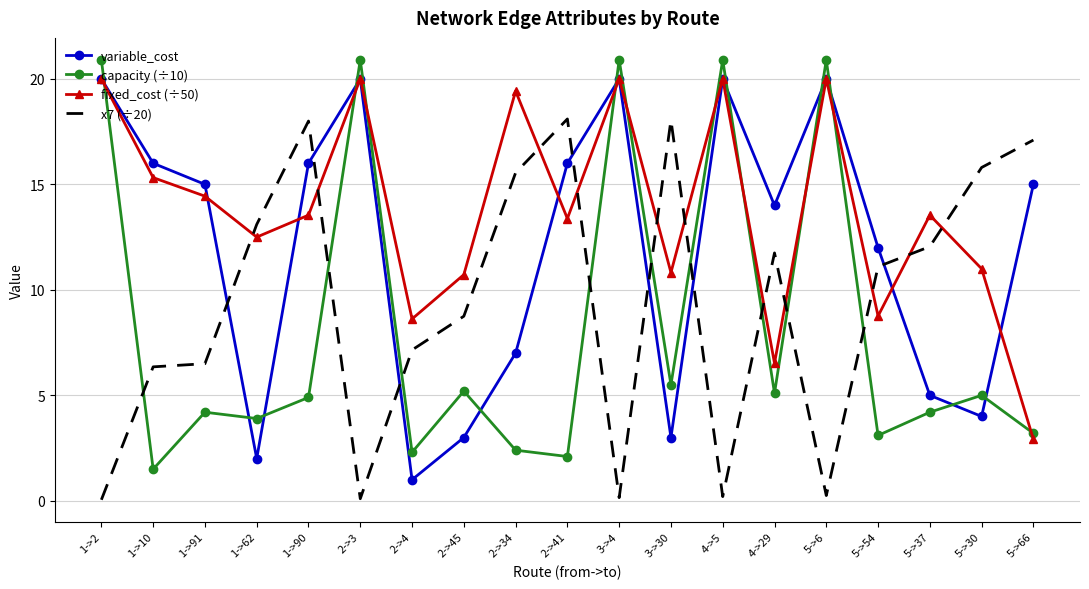

What is the total value across all series at 5->37?

34.8